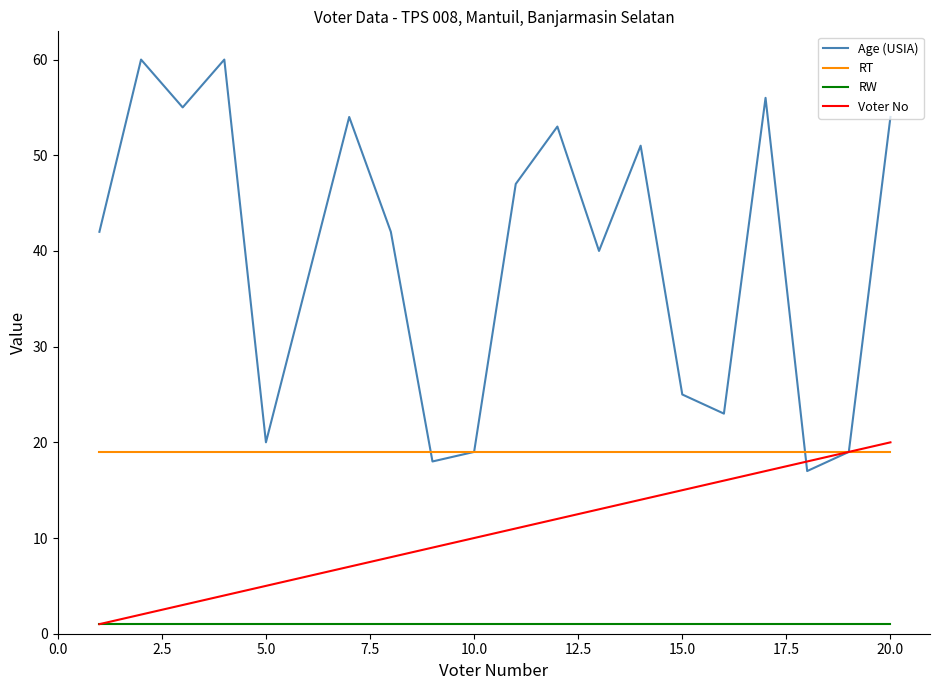

True or false: RW and Age (USIA) cross at least once.

False